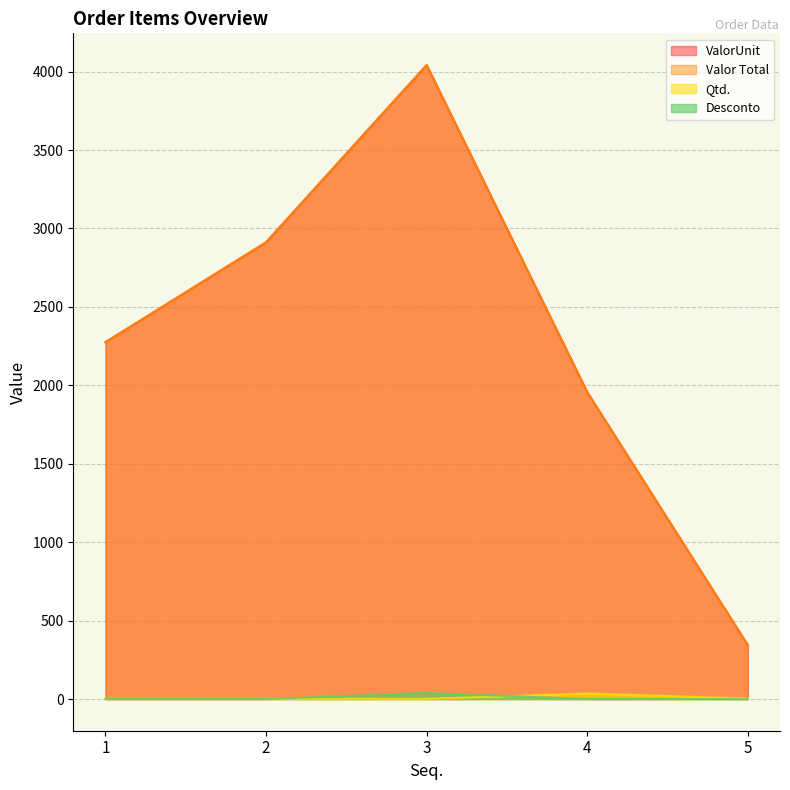

Which series has the widest spread of values?

ValorUnit